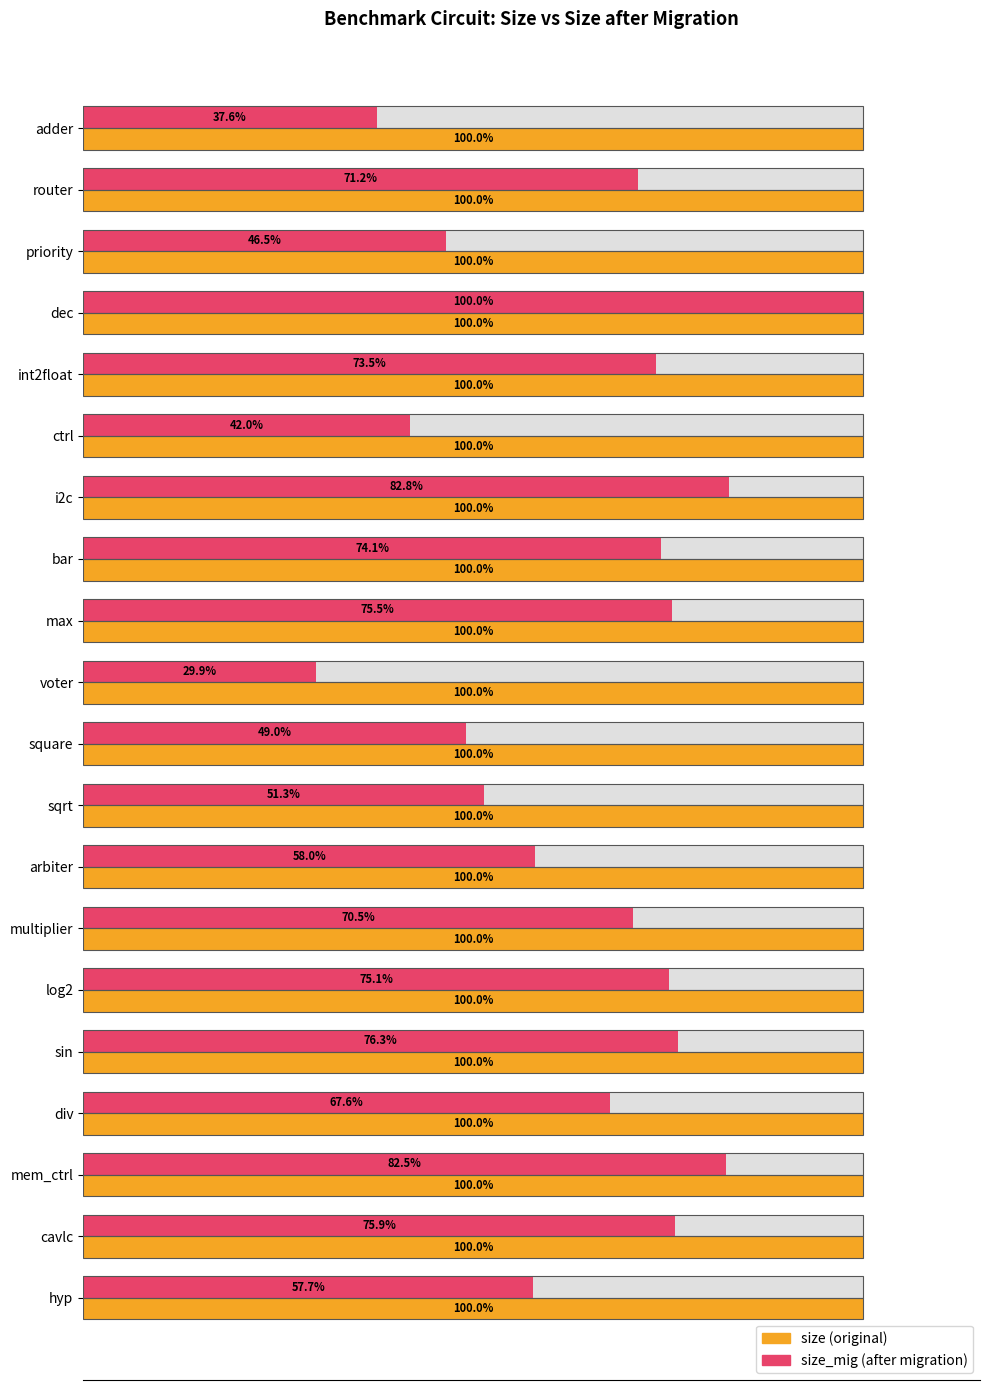

What is the maximum value for size_mig?

100.0